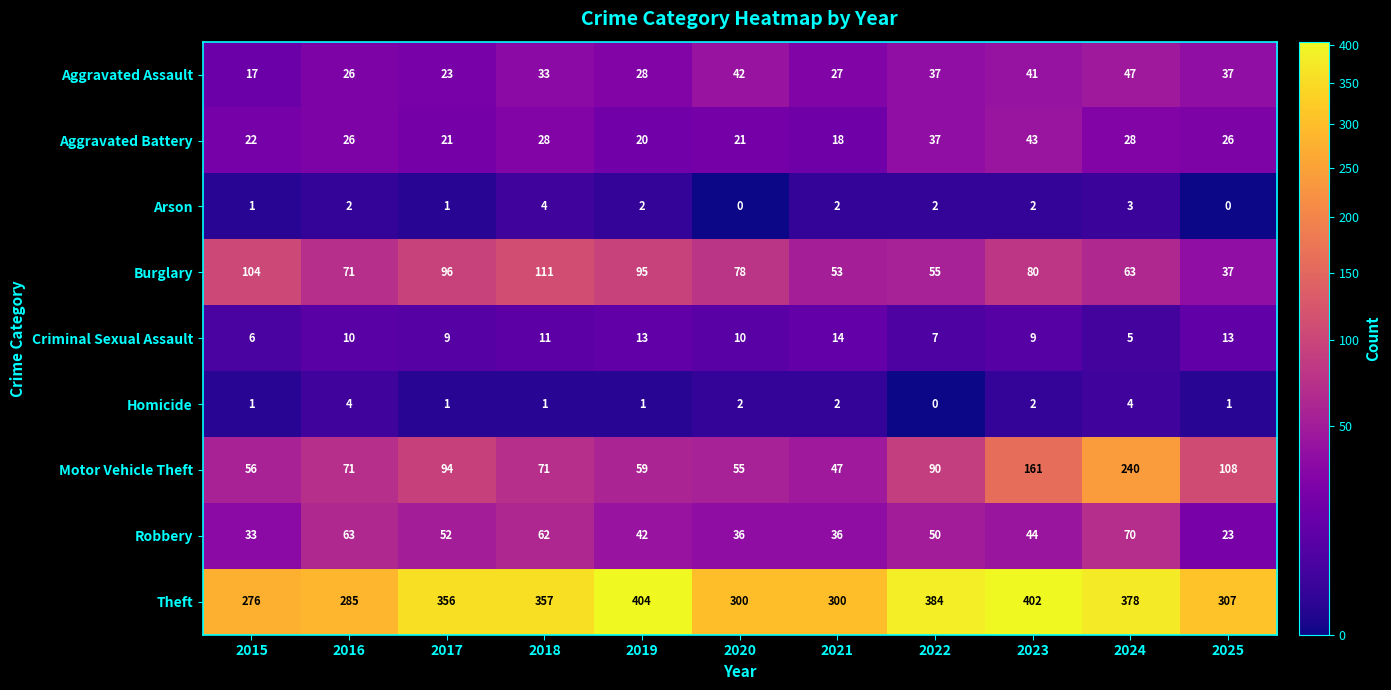

What is the highest value of the Theft series?

404